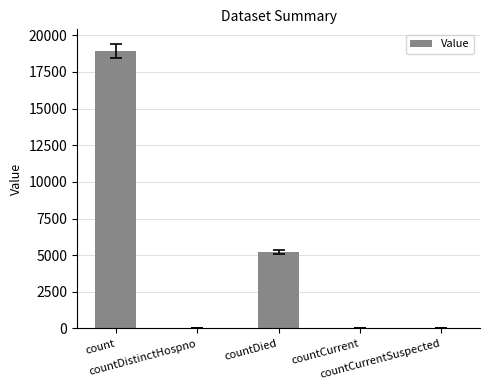

What is the change in value from countDistinctHospno to countCurrent?

+10